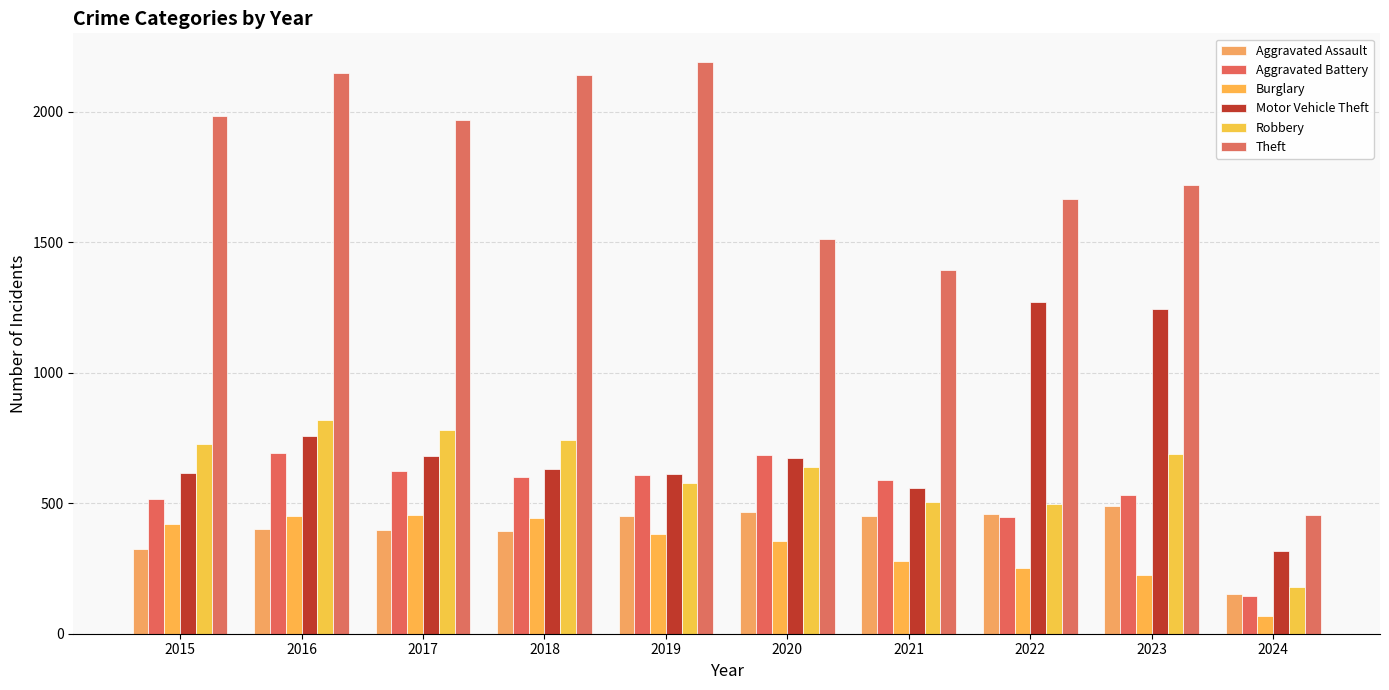

What is the value of the Aggravated Assault bar at the 6th from the left?

466